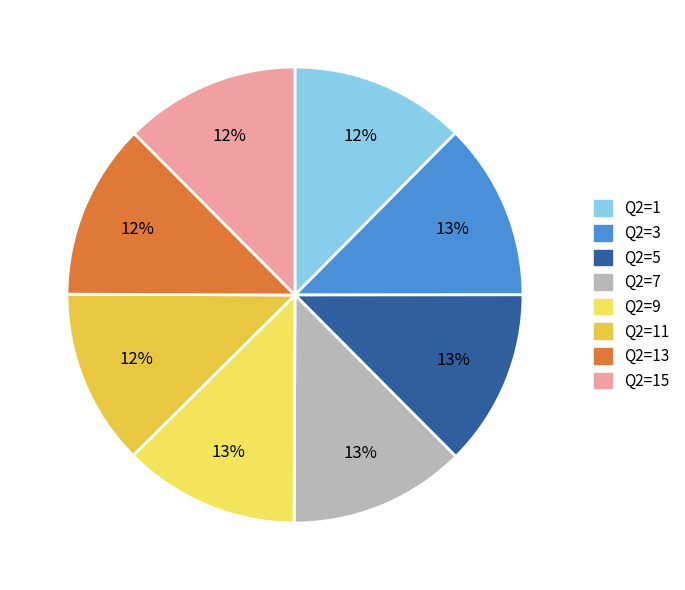

How many segments does this pie chart have?

8